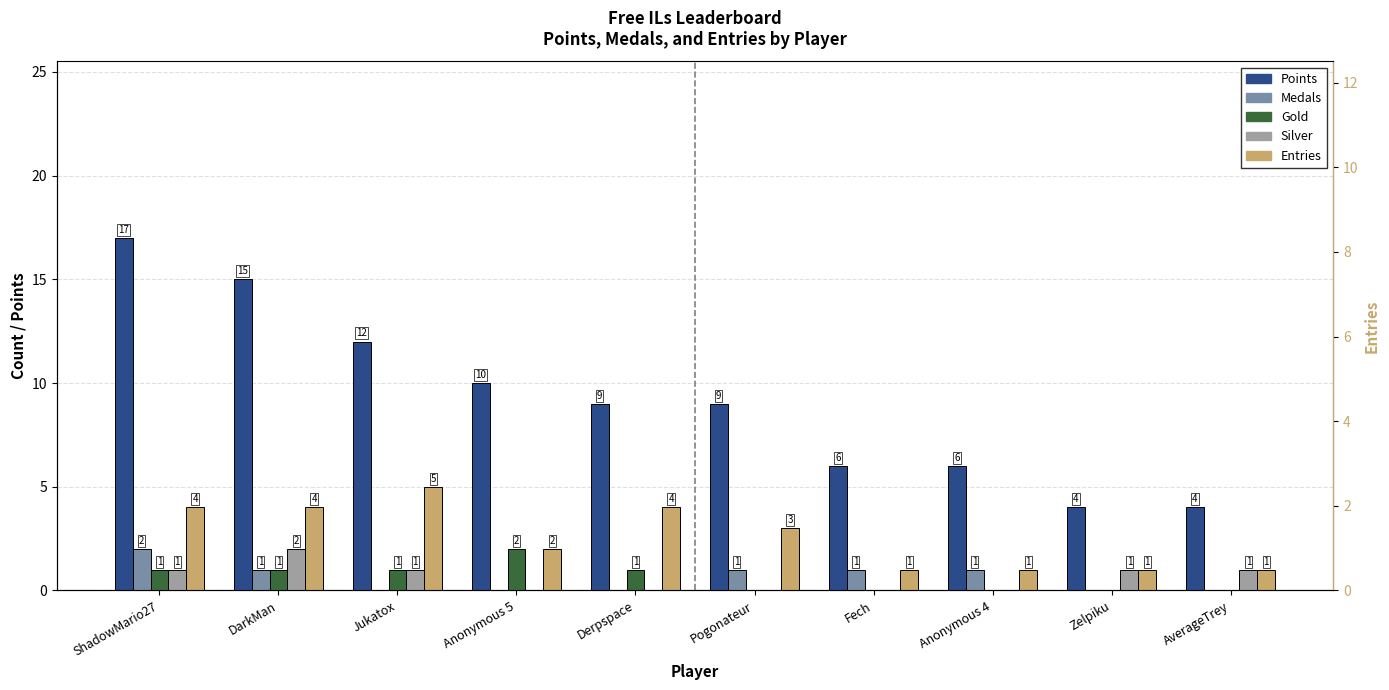

How many series are shown in this chart?

5